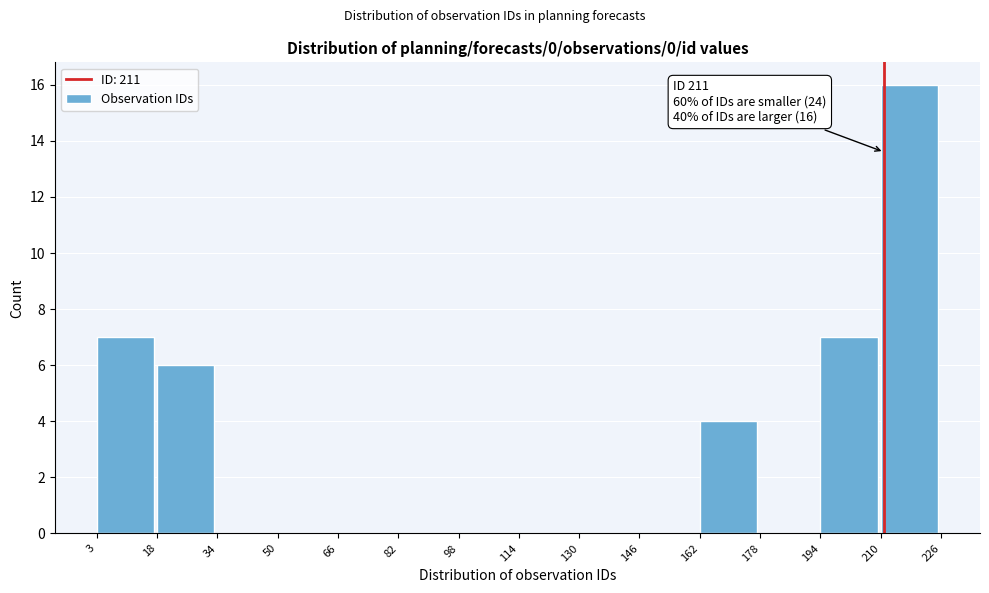

Over which range of the x-axis is the bar tallest?

210 to 226